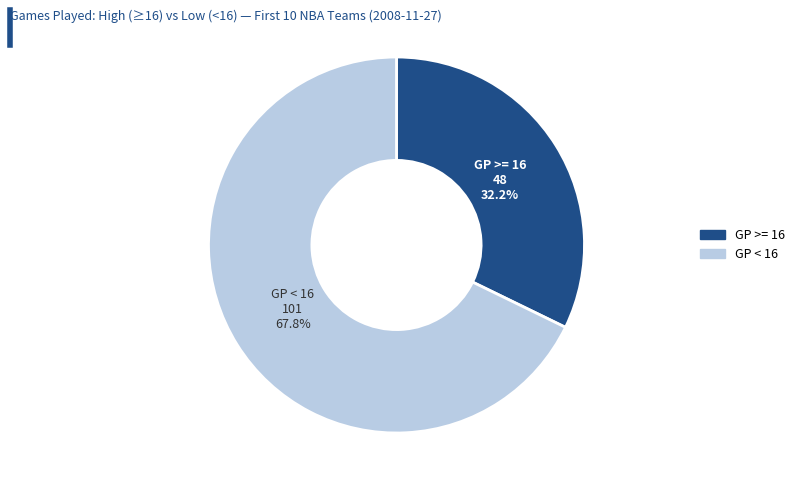

Is there any slice that represents more than half of the pie?

Yes